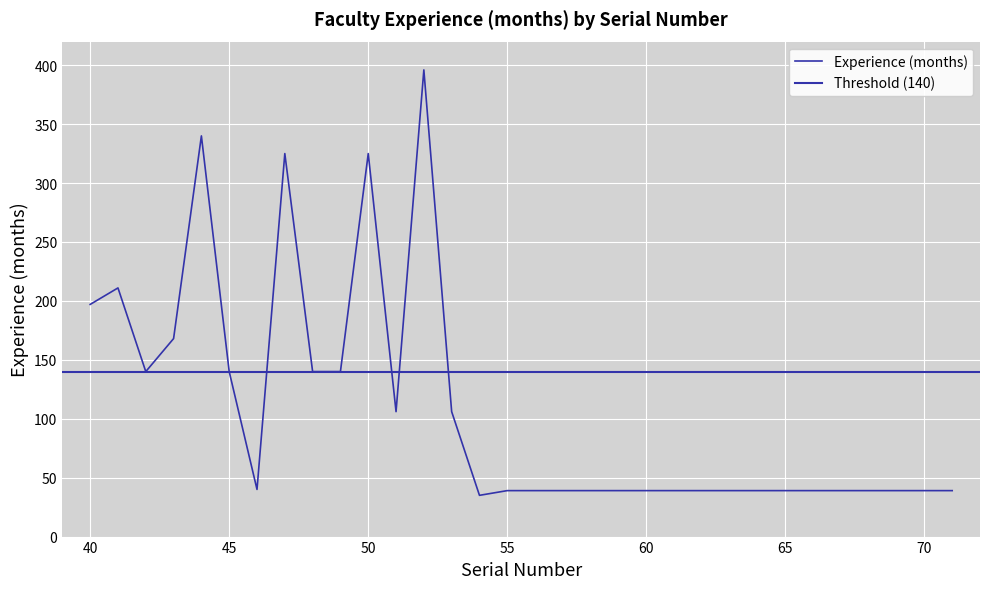

What is the maximum value shown in the chart?

396